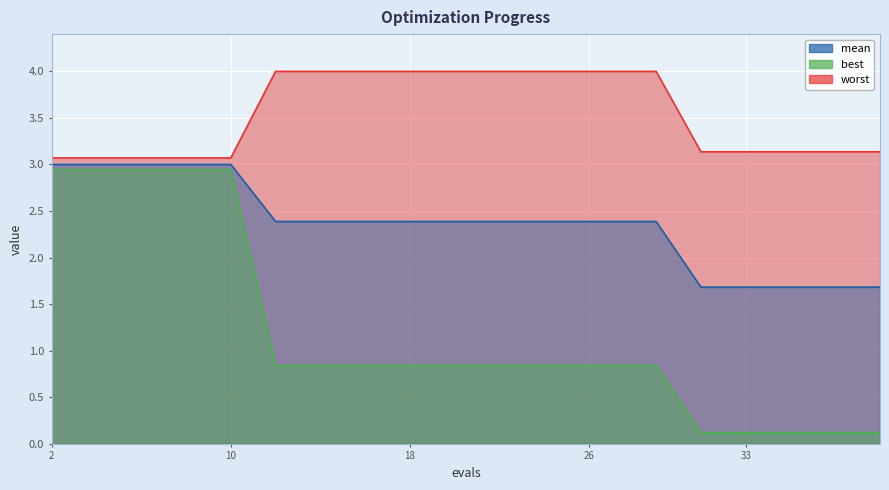

What is the value of the worst point at the 12th from the left?

4.0